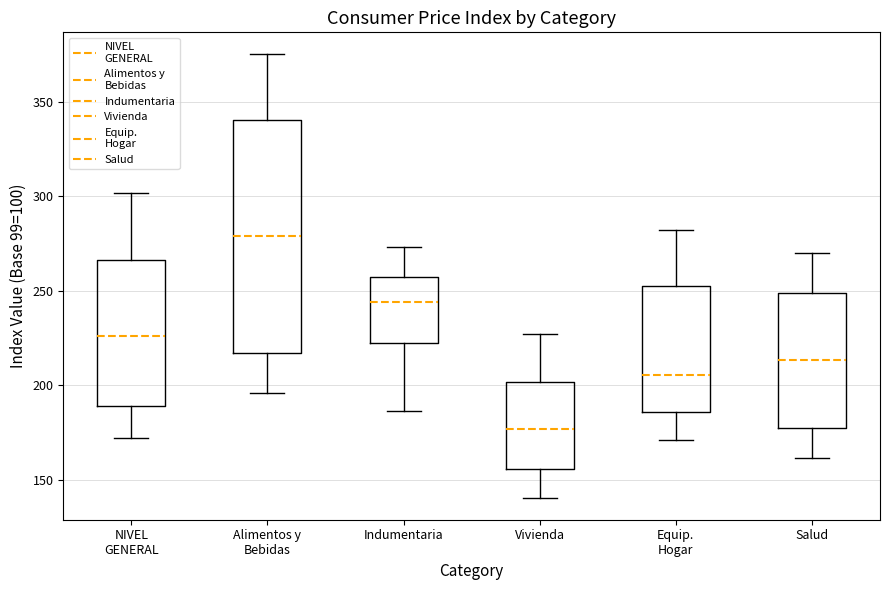

Where does the upper whisker of the box for Indumentaria end on the y-axis? The values are not printed on the chart, so give them approximately, as read against the axis.

275